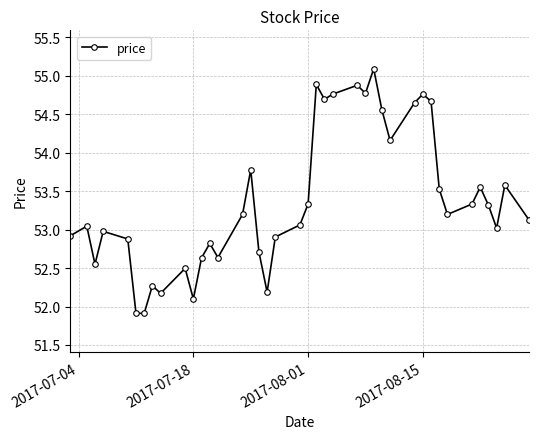

What is the minimum value shown in the chart?

51.9